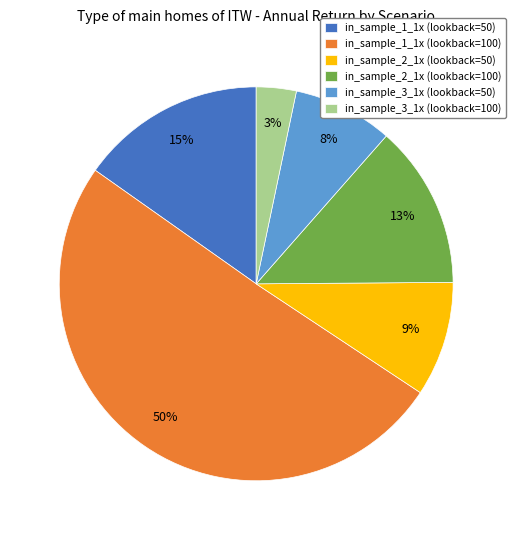

Is it true that in_sample_1_1x (lookback=100) is 60% of the pie?

False